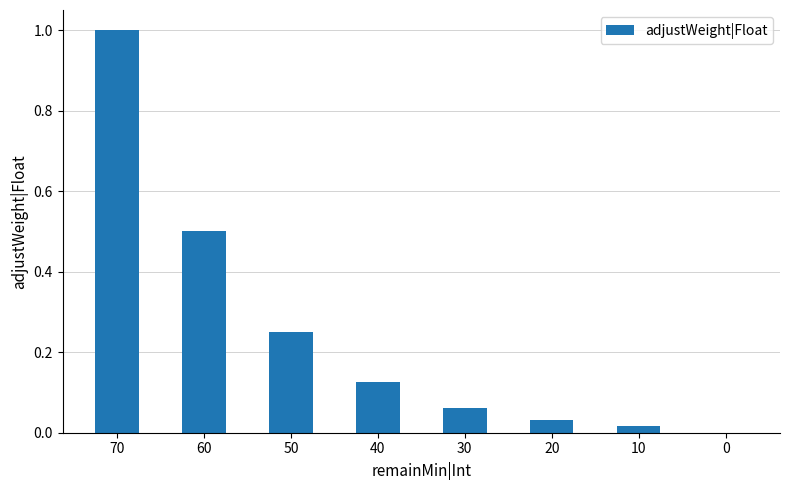

What is the sum of all values?

2.0